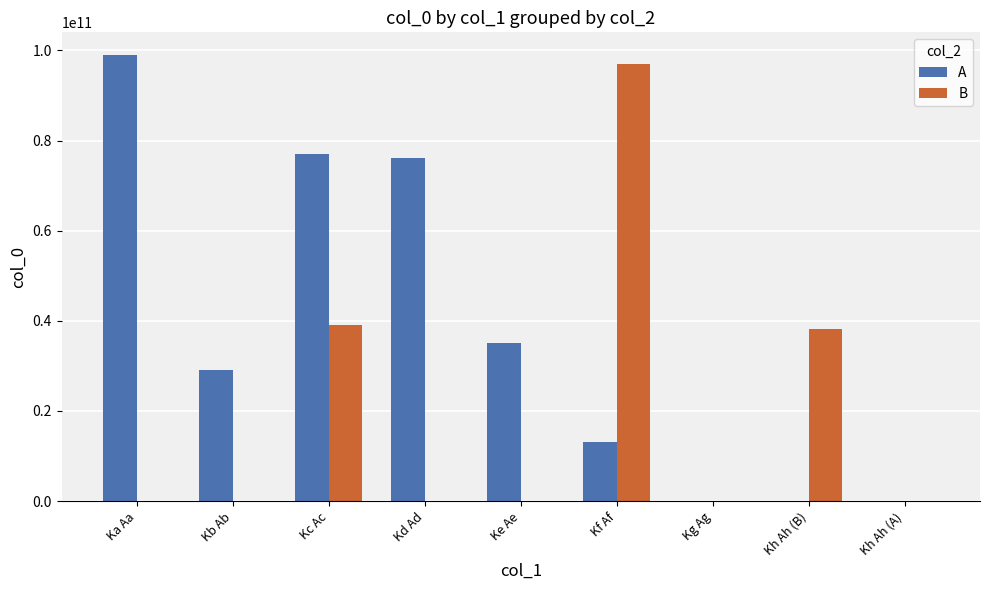

Is it true that B equals 0 at Kg Ag?

True